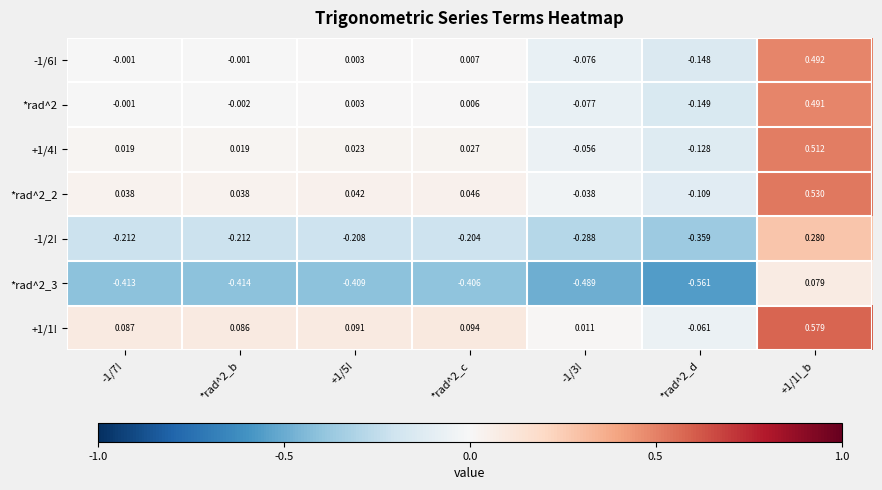

Is the value of *rad^2_2 at *rad^2_c greater than the value of +1/1! at *rad^2_b?

No